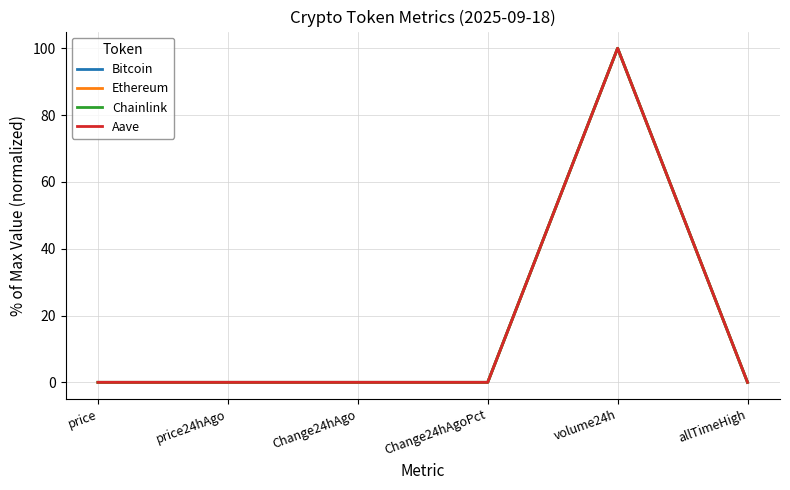

Is the value of Ethereum at volume24h greater than the value of Bitcoin at Change24hAgoPct?

Yes